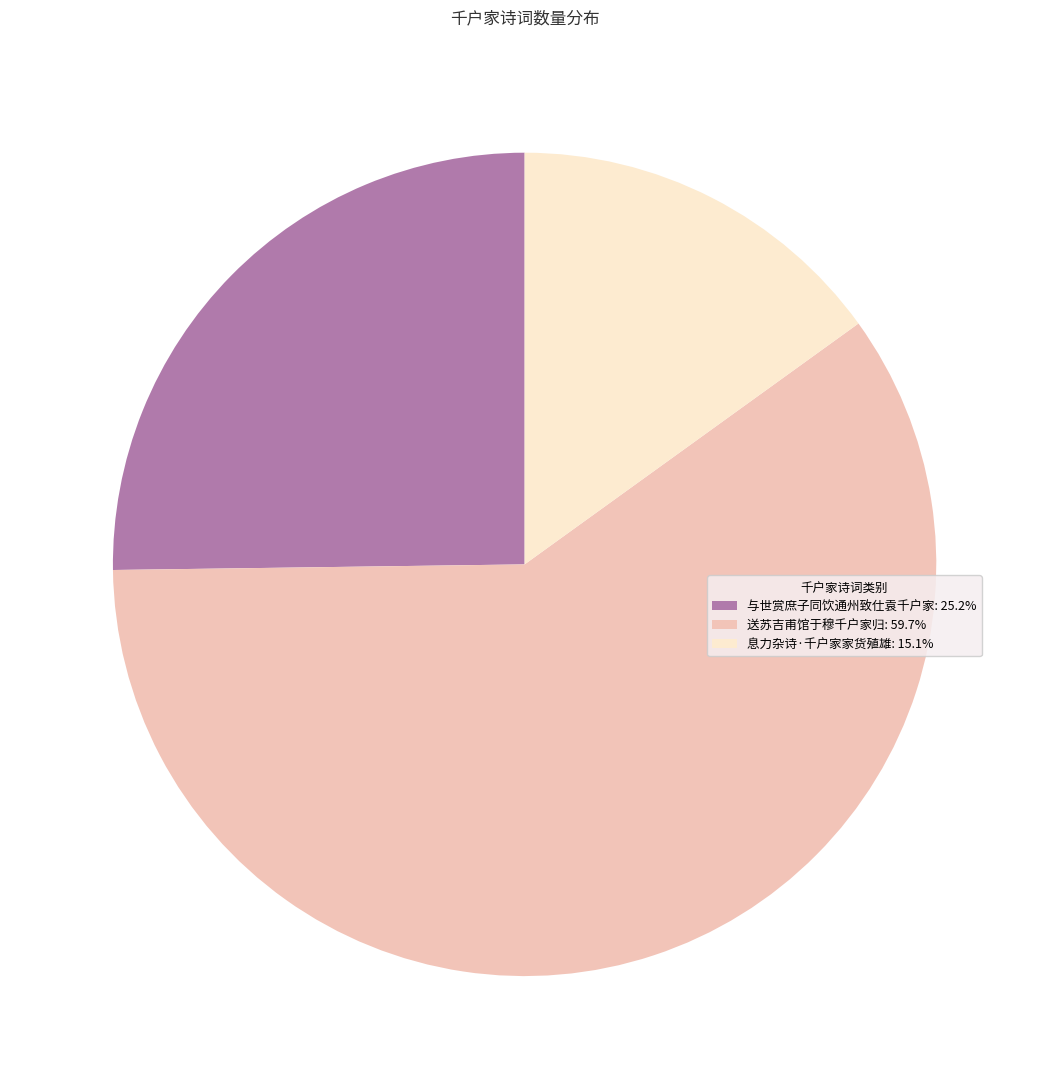

Do 息力杂诗·千户家家货殖雄 and 送苏吉甫馆于穆千户家归 together represent more than half of the pie?

Yes